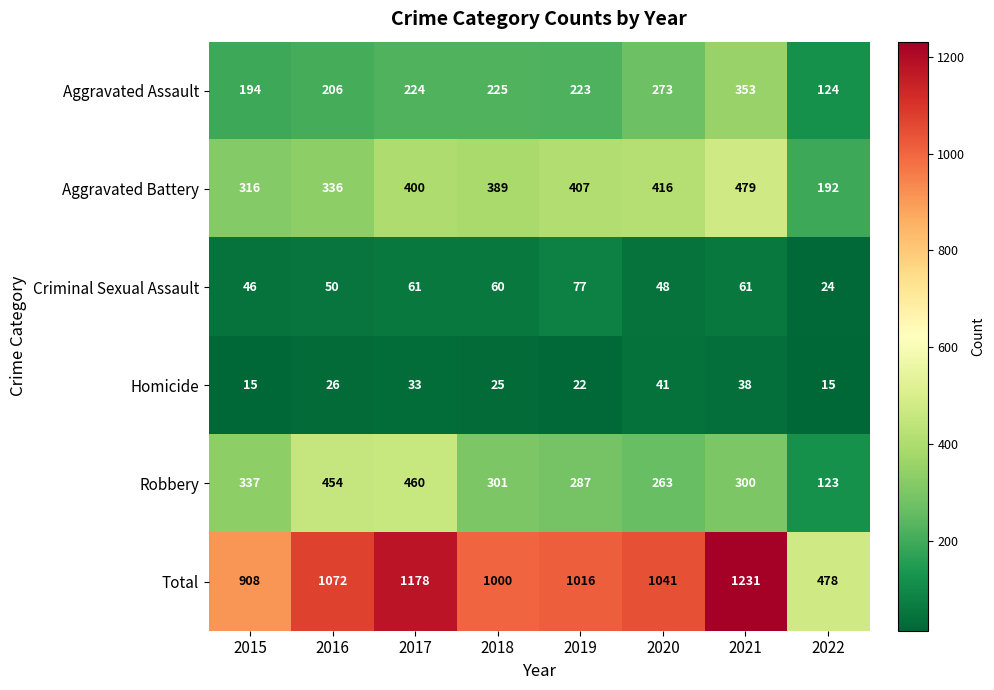

Which series has the largest total across all categories?

Total